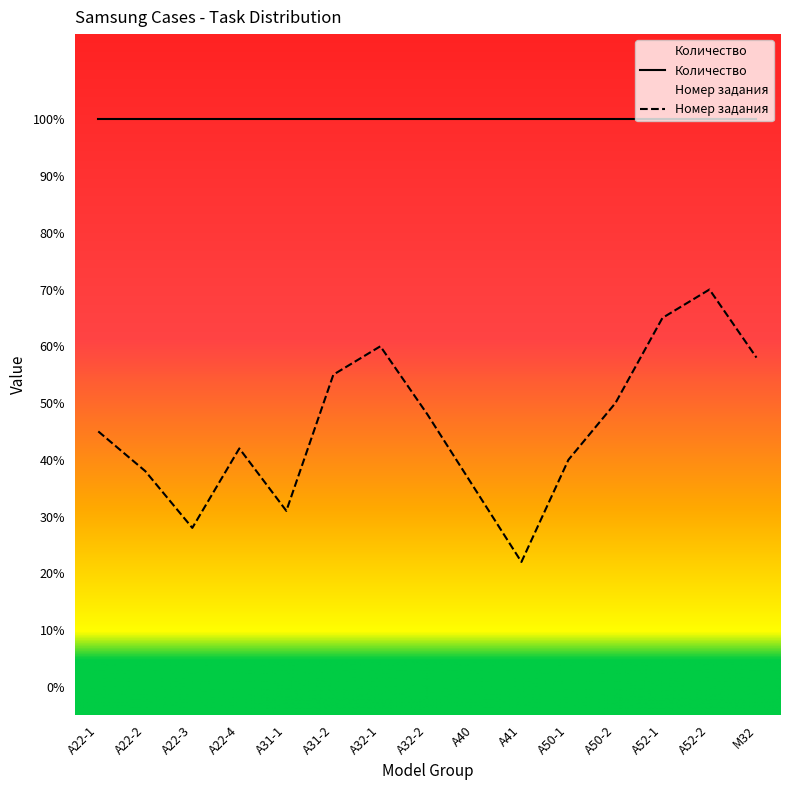

What is the label of the 12th point from the right?

A22-4